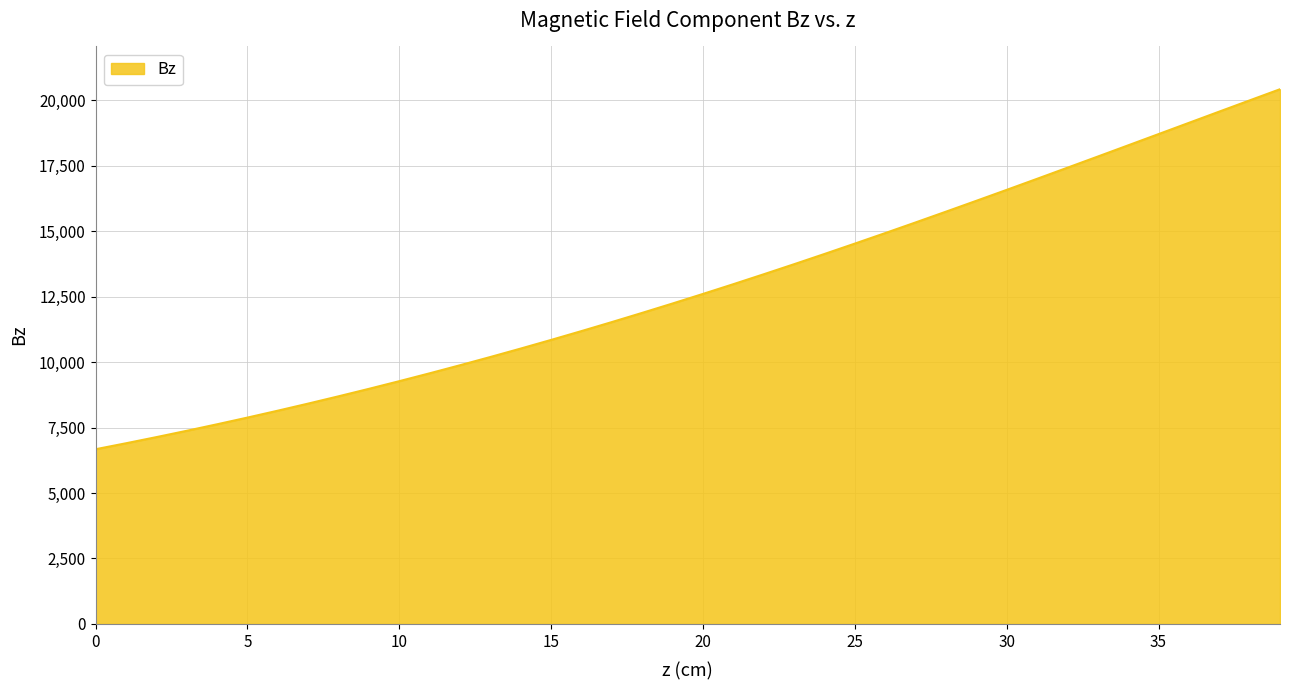

What is the difference between the maximum and minimum values?

13747.4